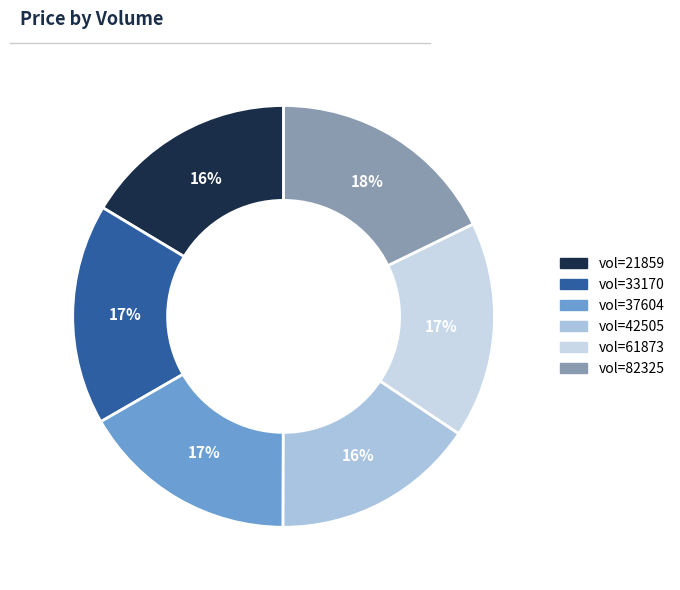

Is there any slice that represents more than half of the pie?

No